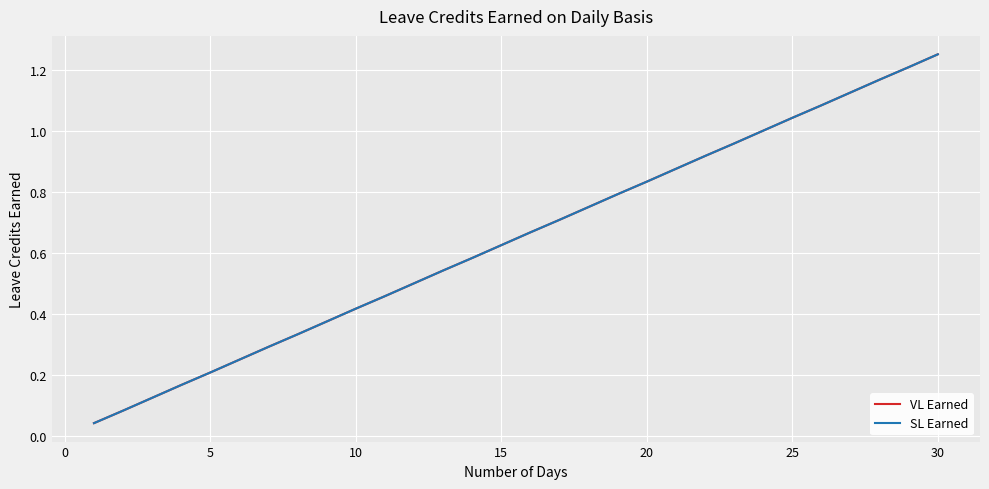

What is the value of the SL Earned point at the 7th from the left?

0.3